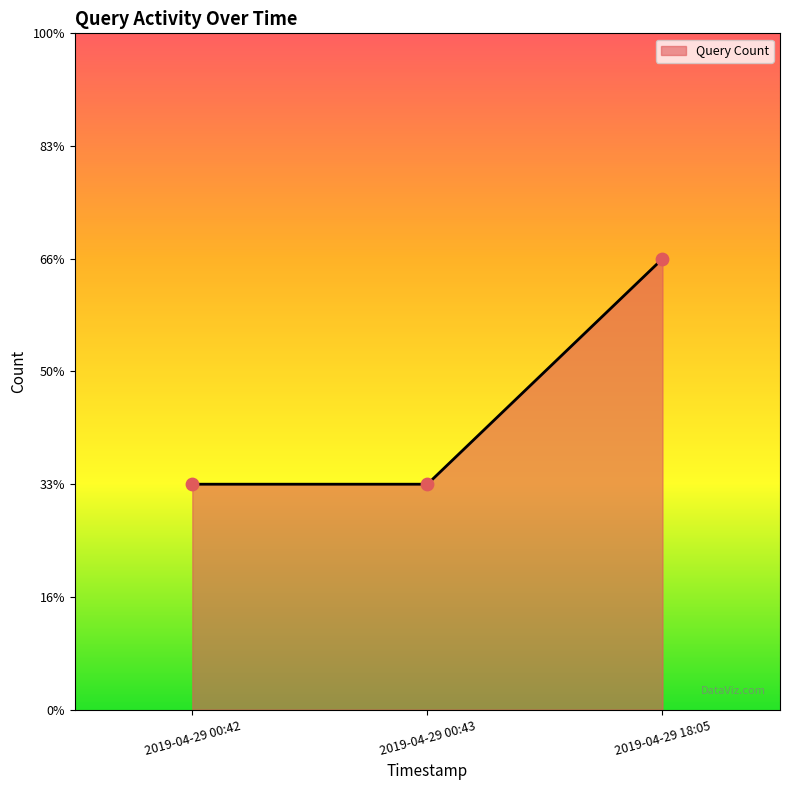

What is the ratio of the value at 2019-04-29 18:05 to the value at 2019-04-29 00:43?

2.0